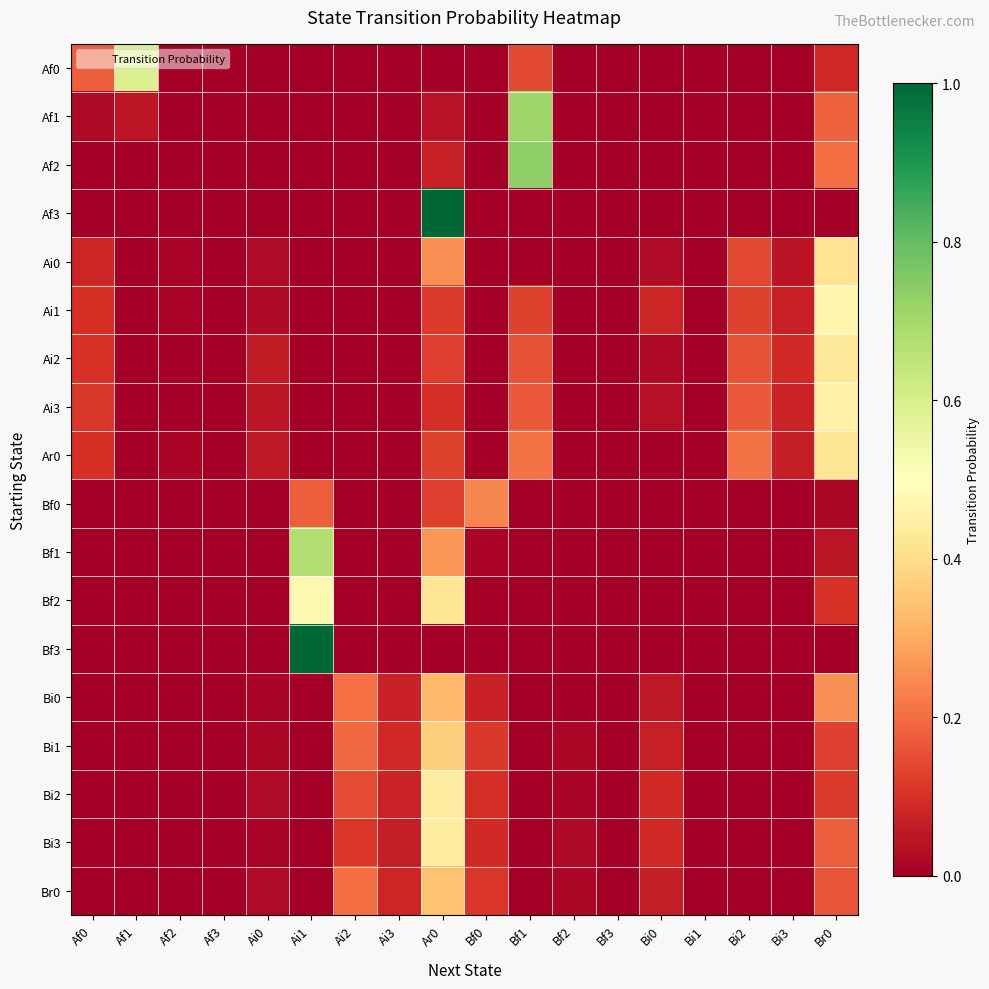

Which category has the lowest value across all series?

Af2